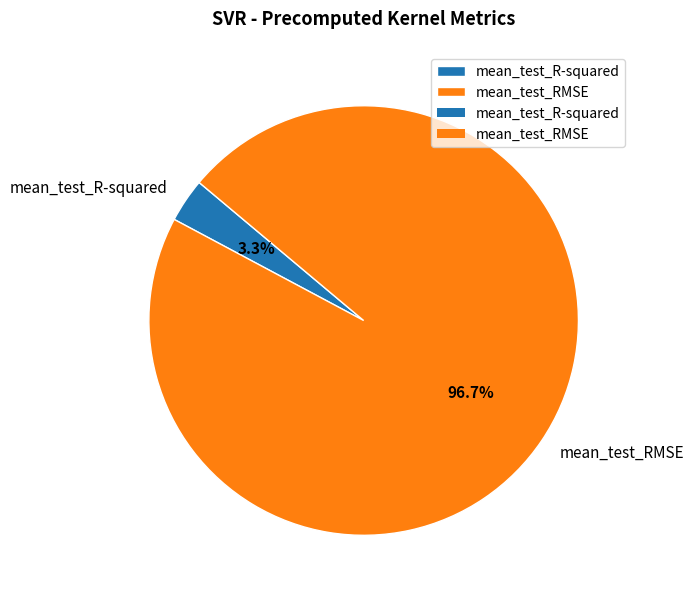

What percentage do mean_test_RMSE and mean_test_R-squared together represent?

100.0%